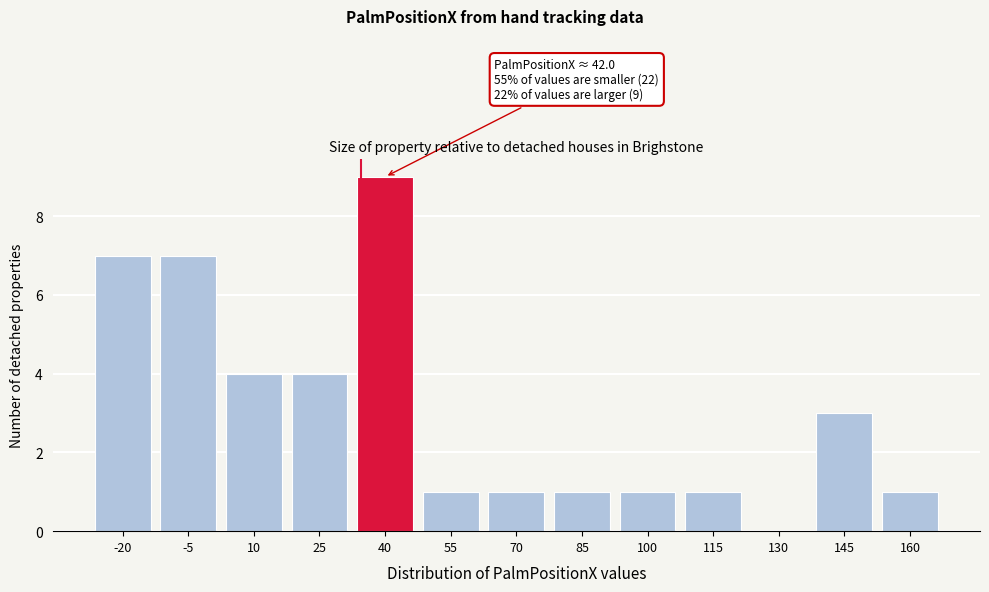

Reading left to right, extract all data points from this chart.

-20=7	-5=7	10=4	25=4	40=9	55=1	70=1	85=1	100=1	115=1	130=0	145=3	160=1